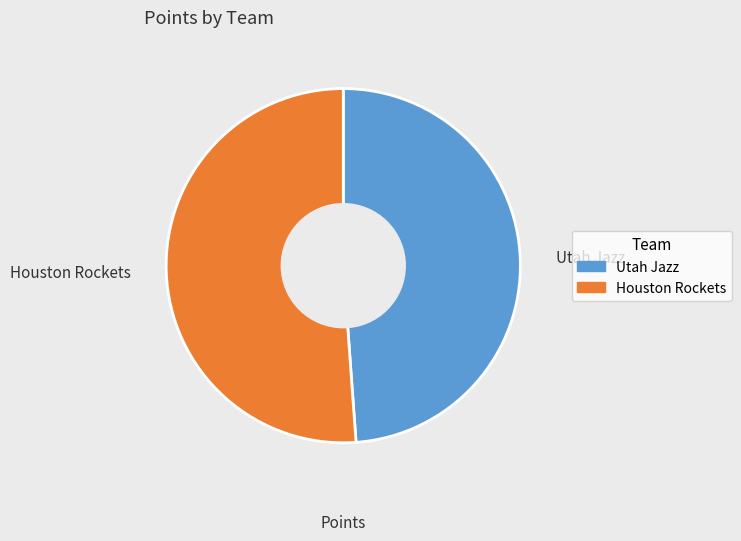

Rank the categories by value from lowest to highest.

Utah Jazz, Houston Rockets